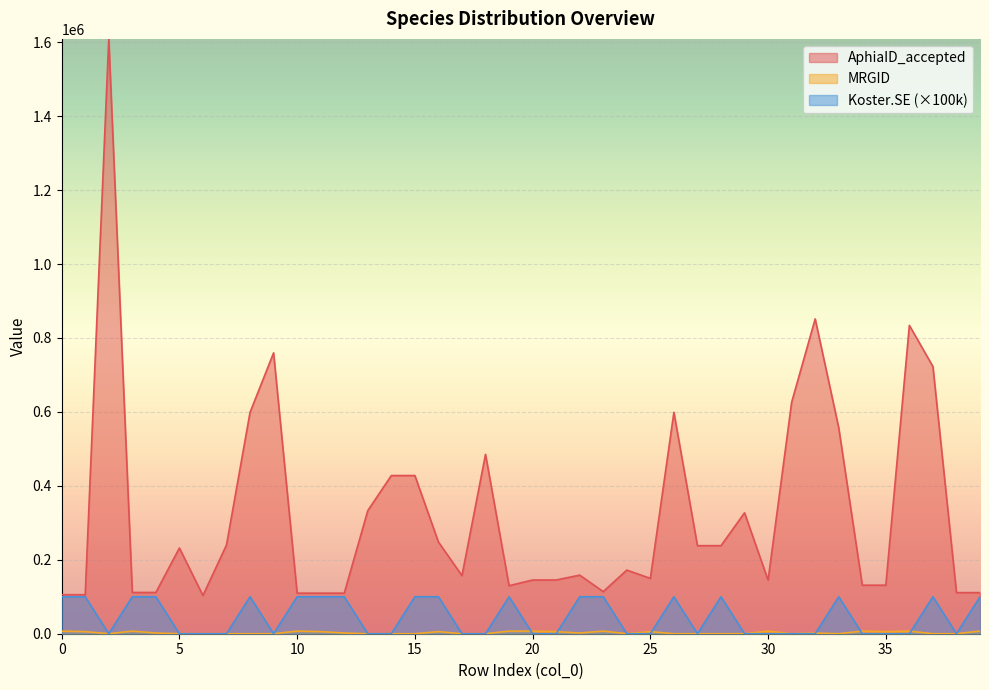

What is the average value of the AphiaID_norm series?

325601